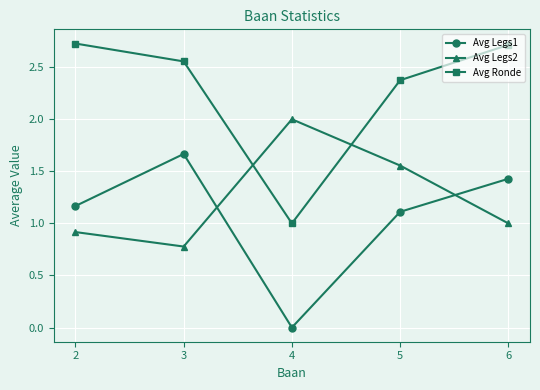

What value does the Avg Ronde series have at 5?

2.4